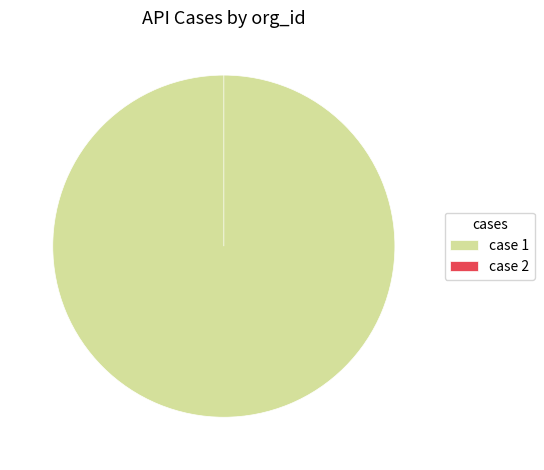

To the nearest percent, what percentage of the pie is 1?

100%